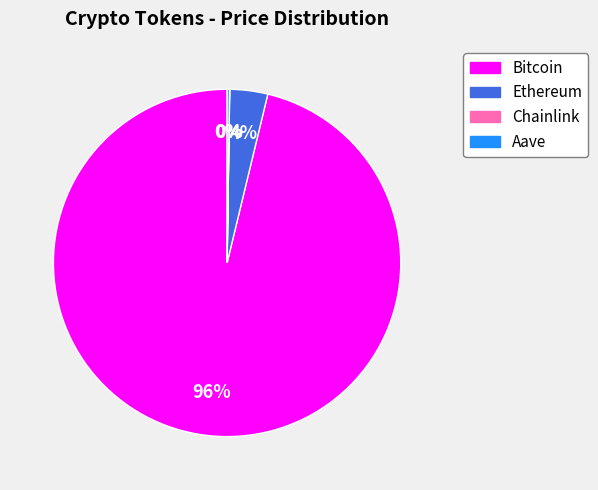

Is there a majority slice in this chart?

Yes